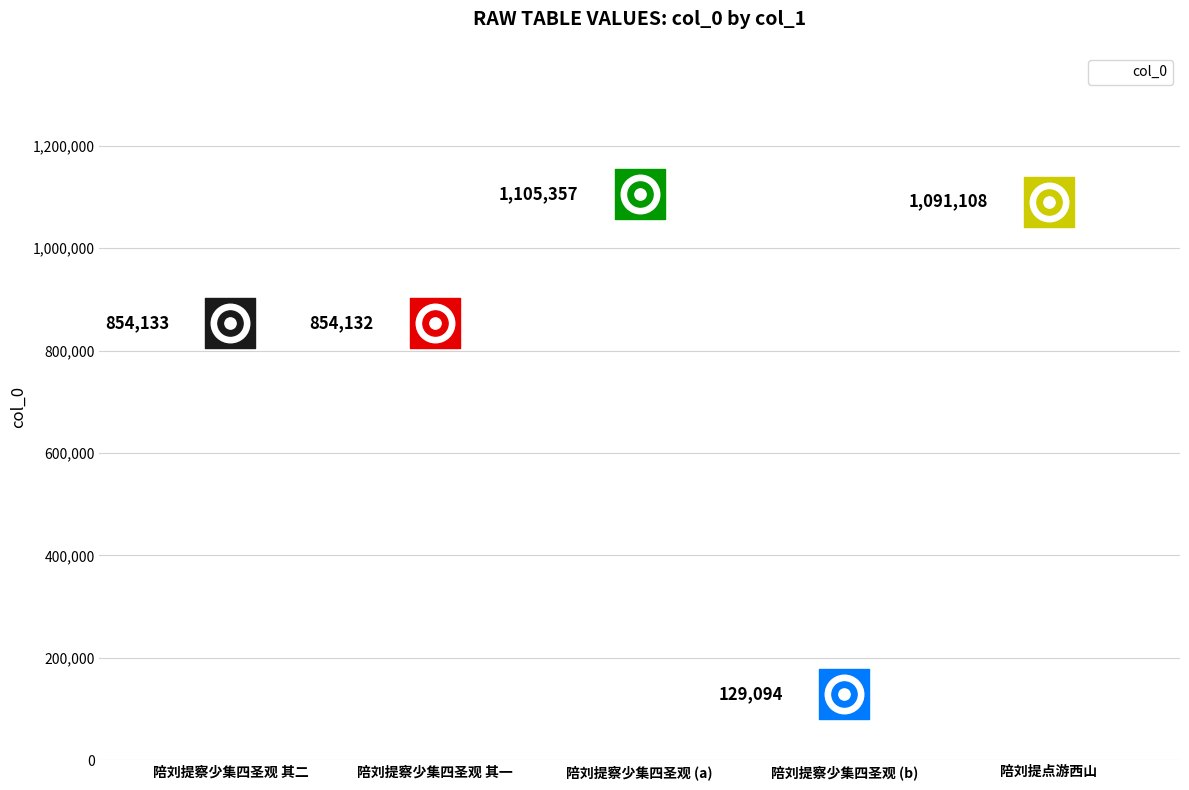

What is the change in value from 陪刘提察少集四圣观 其一 to 陪刘提察少集四圣观 (b)?

-725038